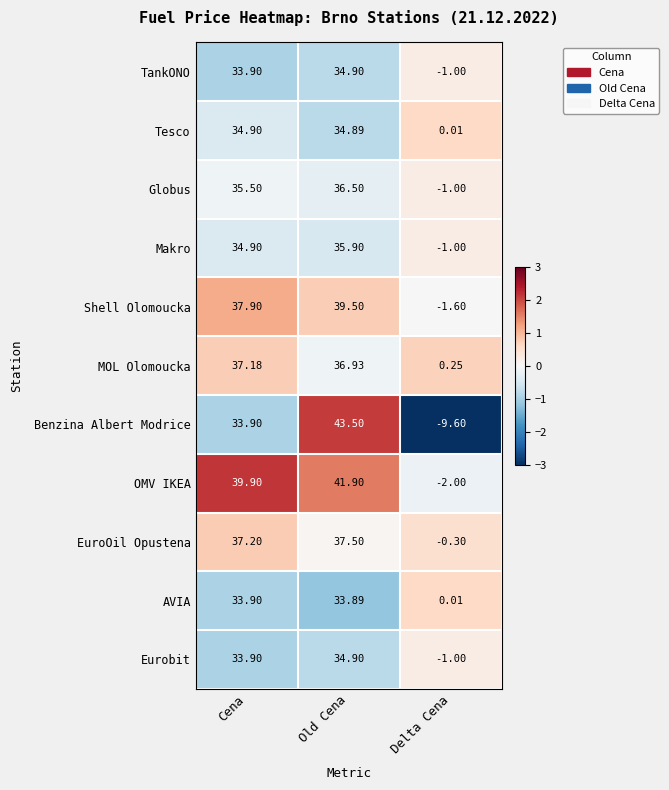

Which label corresponds to the largest value in the chart?

Old Cena